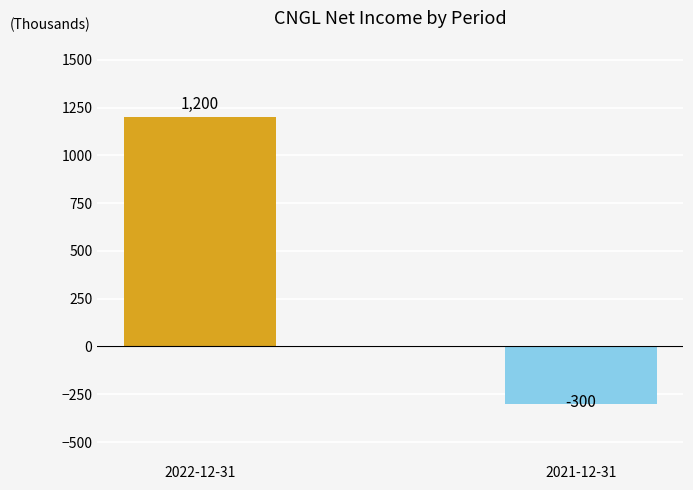

How many values are below zero?

1